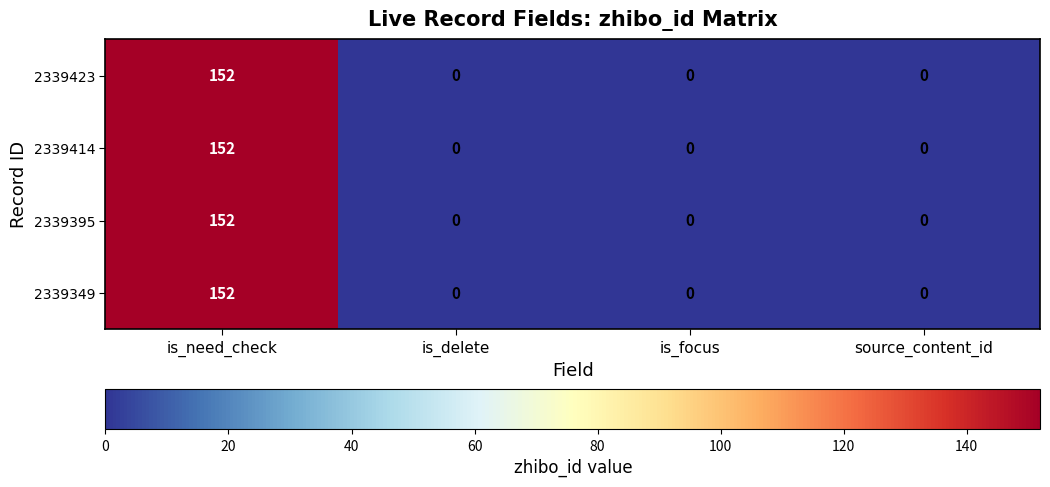

How many 2339414 values are between 0 and 152?

4